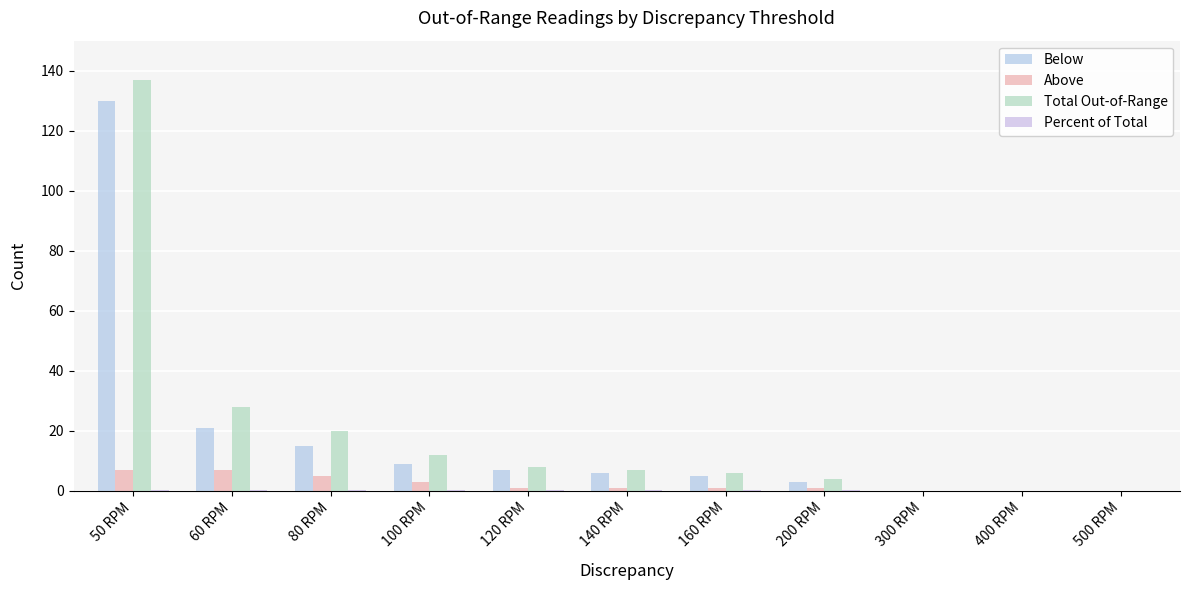

What is the approximate value of Total Out-of-Range at 120 RPM?

8.0